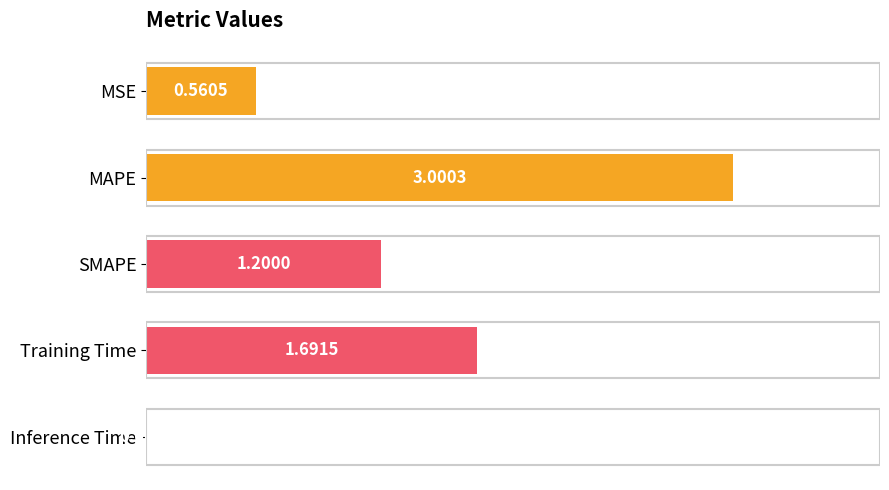

Which category has the highest value across all series?

MAPE